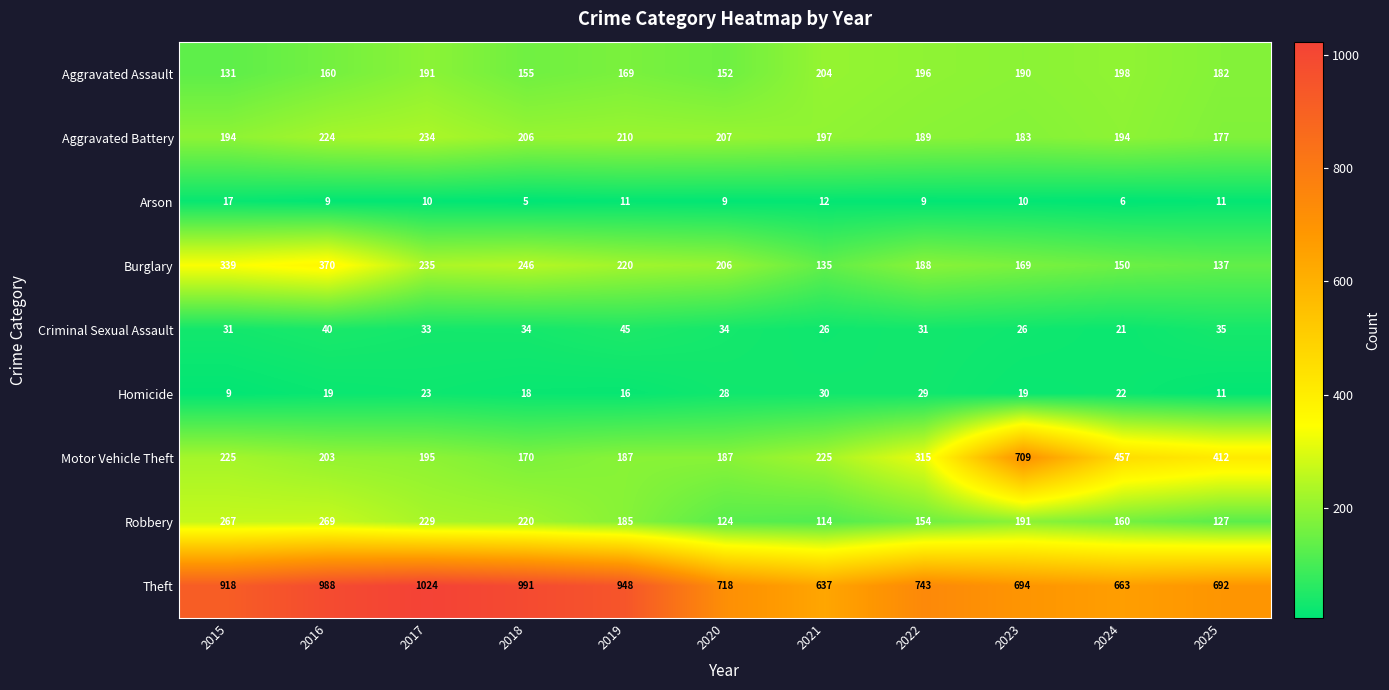

List the series in order of their peak value, highest first.

Theft, Motor Vehicle Theft, Burglary, Robbery, Aggravated Battery, Aggravated Assault, Criminal Sexual Assault, Homicide, Arson